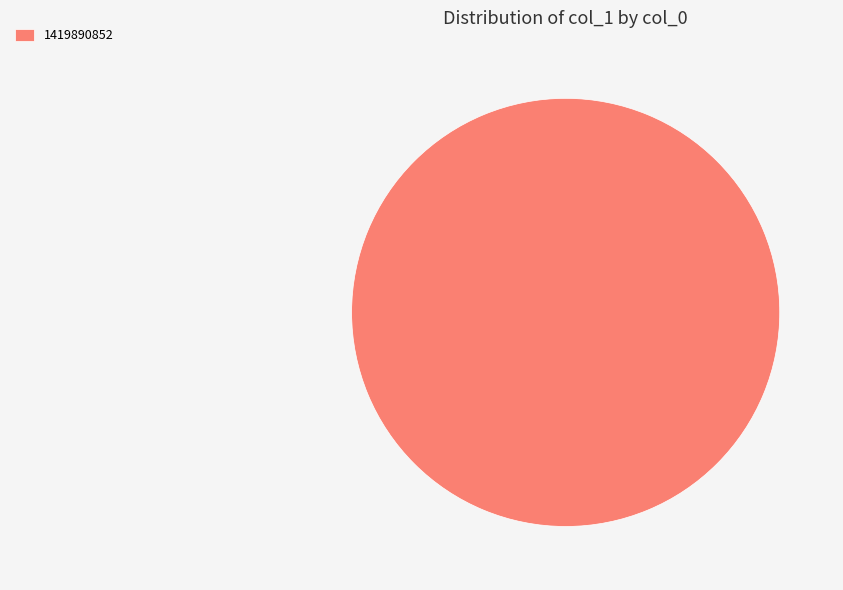

How many slices are in this pie chart?

1